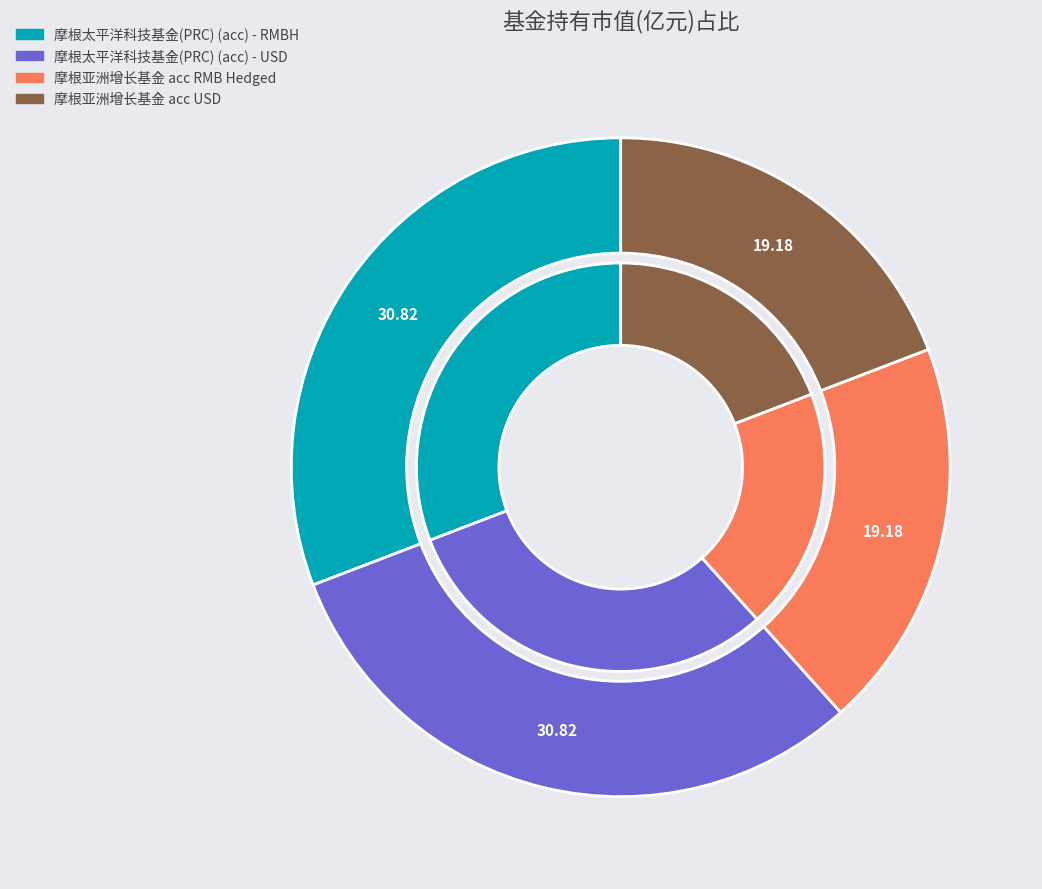

Count the number of slices in the pie.

4